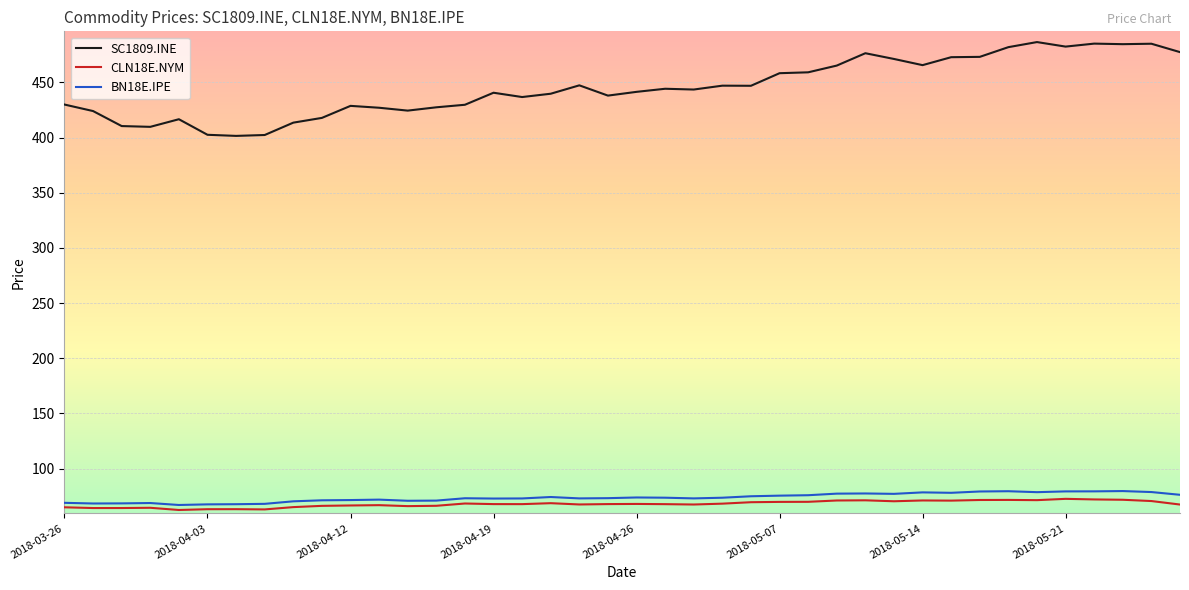

Count the number of categories in the chart.

40